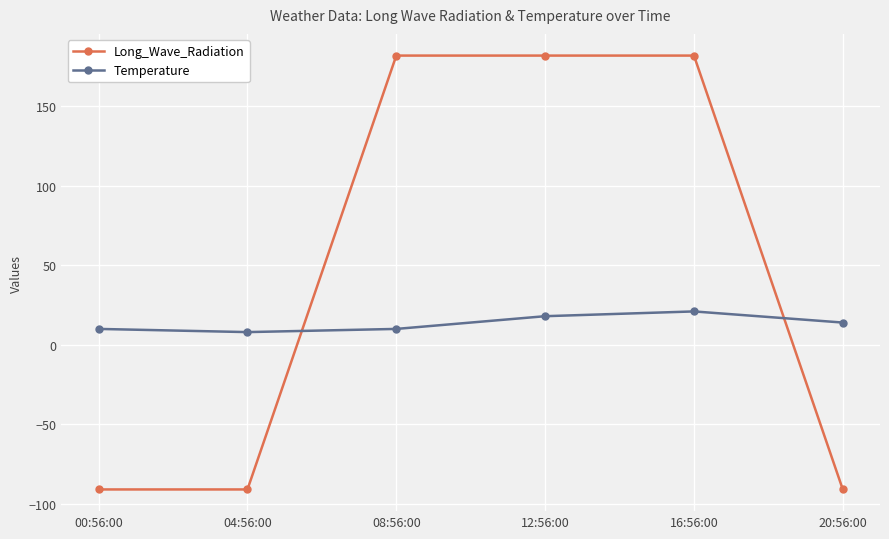

What are all the series names shown in the legend?

Long_Wave_Radiation, Temperature